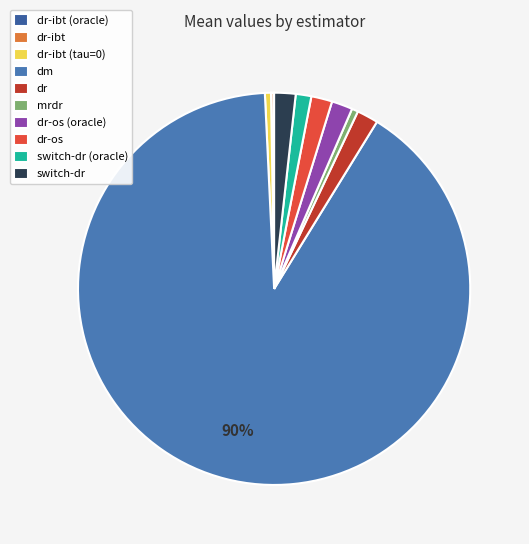

How much of the chart is everything except mrdr?

99.5%